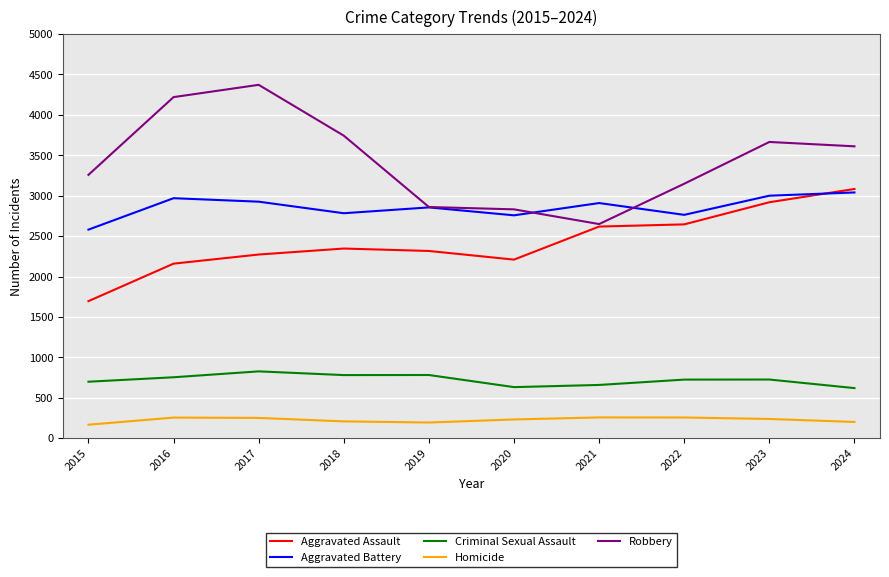

What is the total value across all series at 2024?

10553